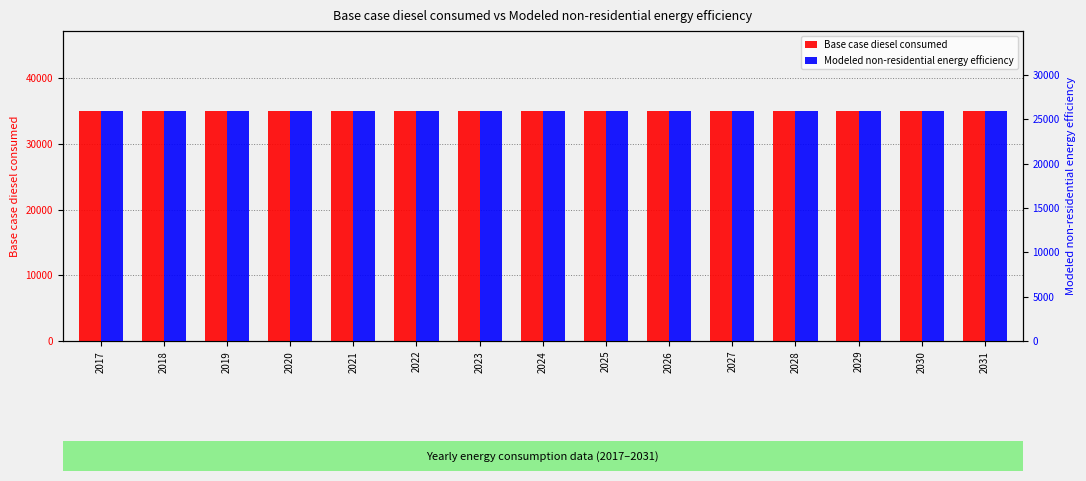

Rank the series by their maximum value, from highest to lowest.

Base case diesel consumed, Modeled non-residential energy efficiency